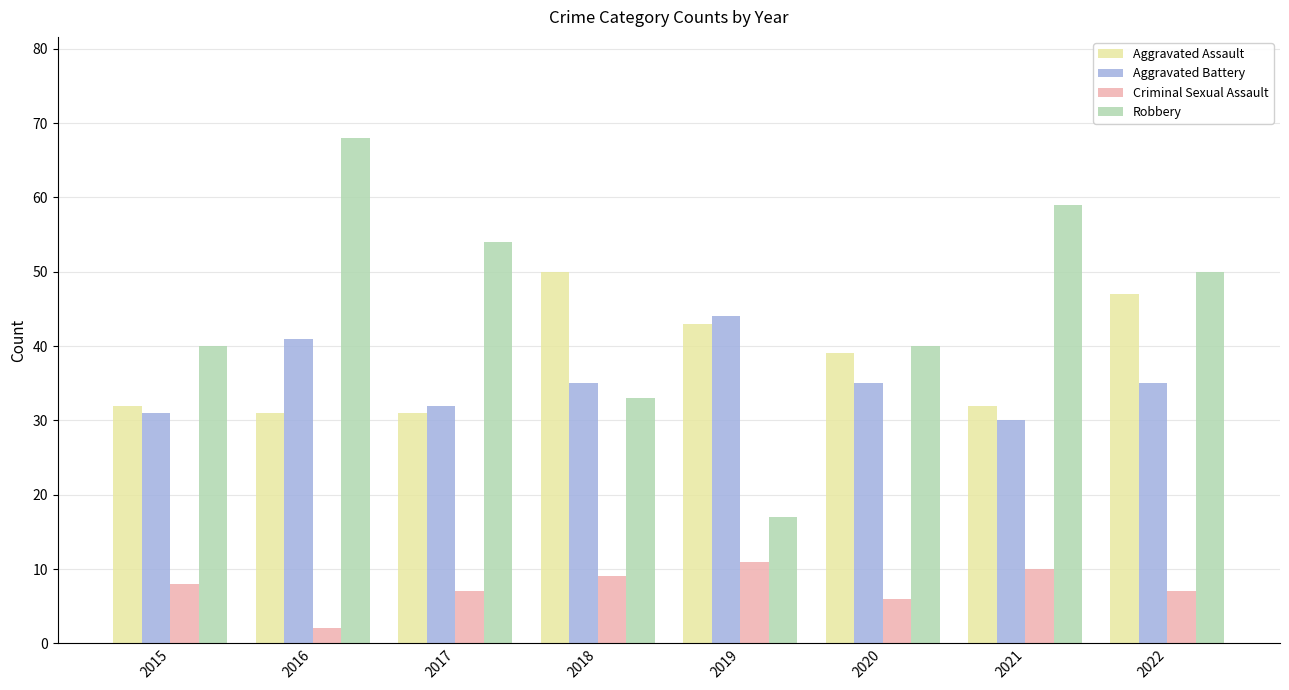

What is the value of the Aggravated Assault bar at the 2nd from the left?

31